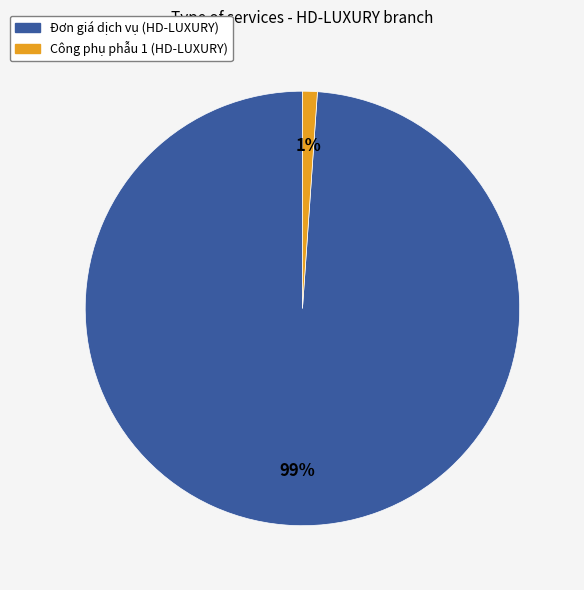

To the nearest percent, what is the average slice percentage?

50%